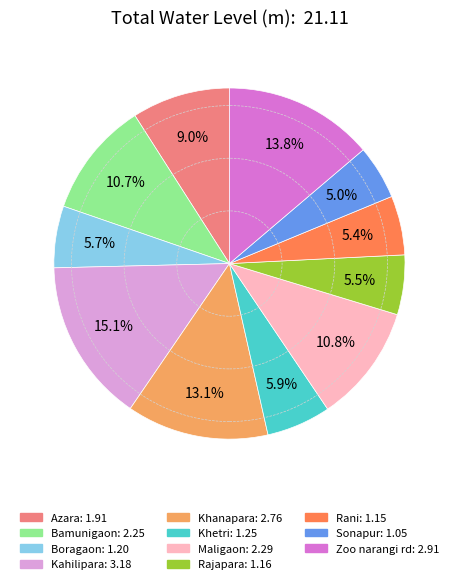

What is the ratio of the value at Azara to the value at Khetri?

1.5